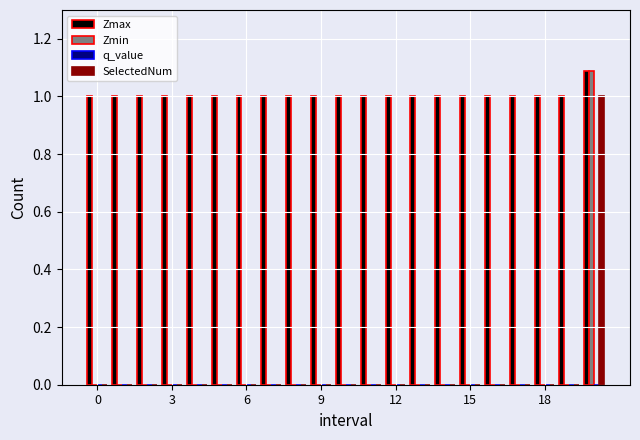

What is the sum of all Zmax values?

21.1